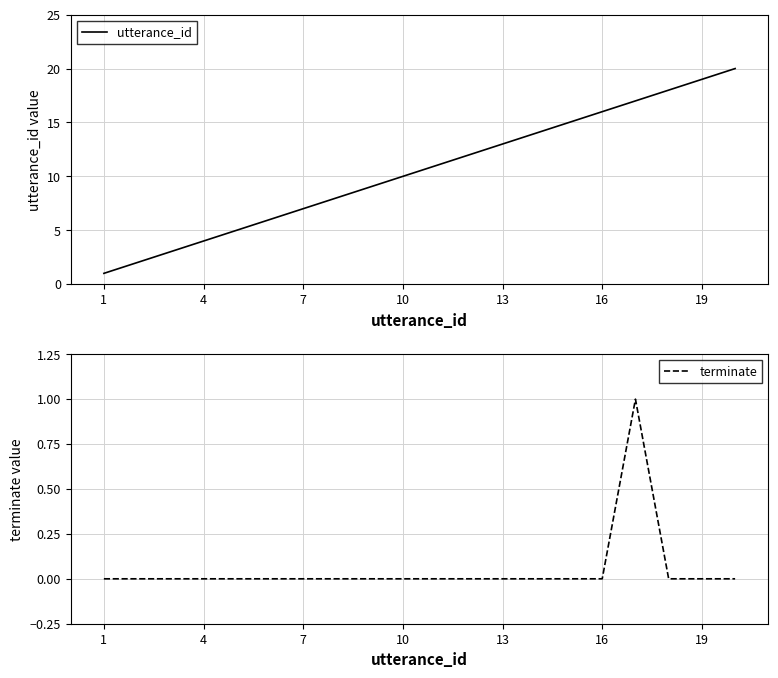

Does the chart display data point markers on the line(s)?

No